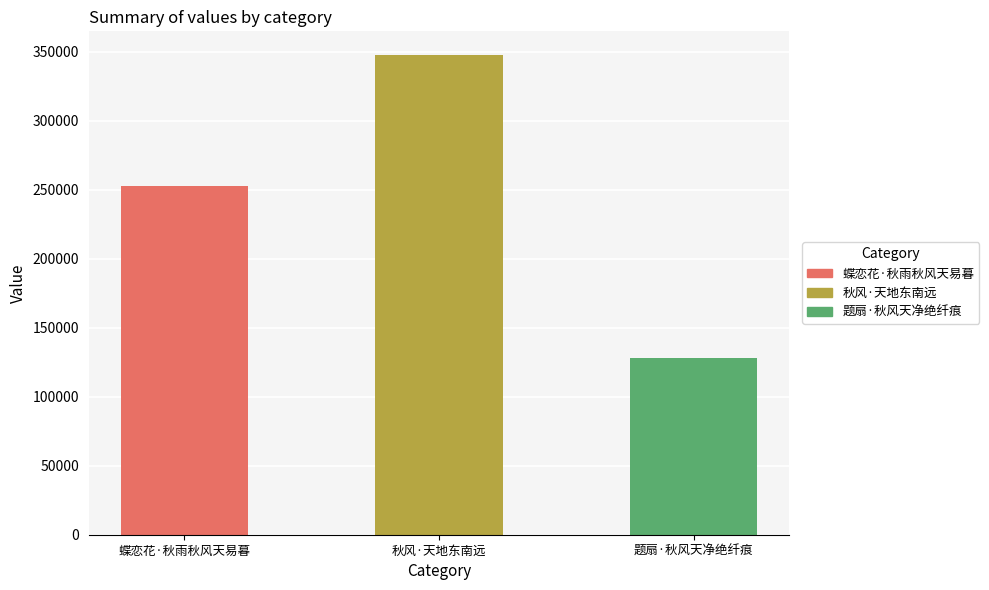

List the labels in order of value, smallest first.

题扇·秋风天净绝纤痕, 蝶恋花·秋雨秋风天易暮, 秋风·天地东南远